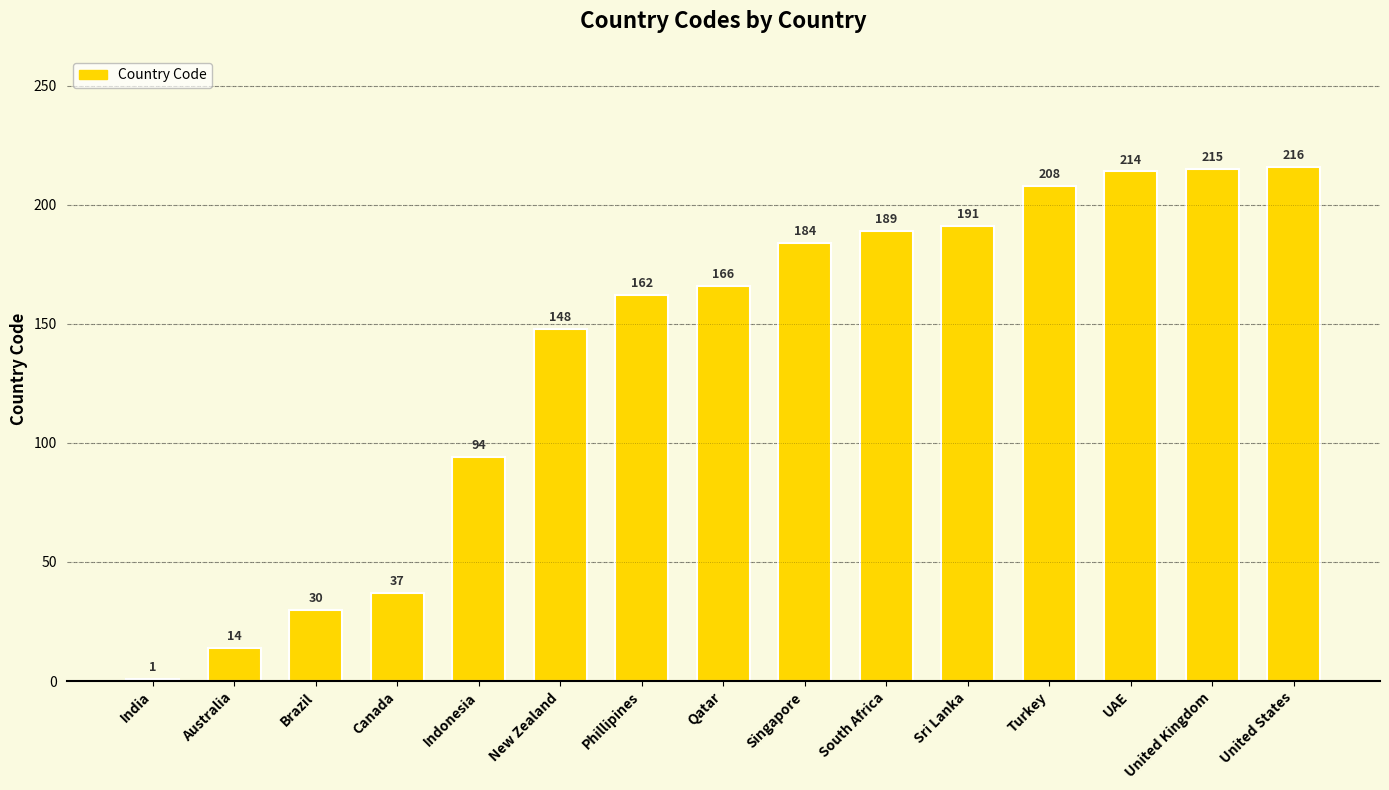

How many data points does each series have?

15